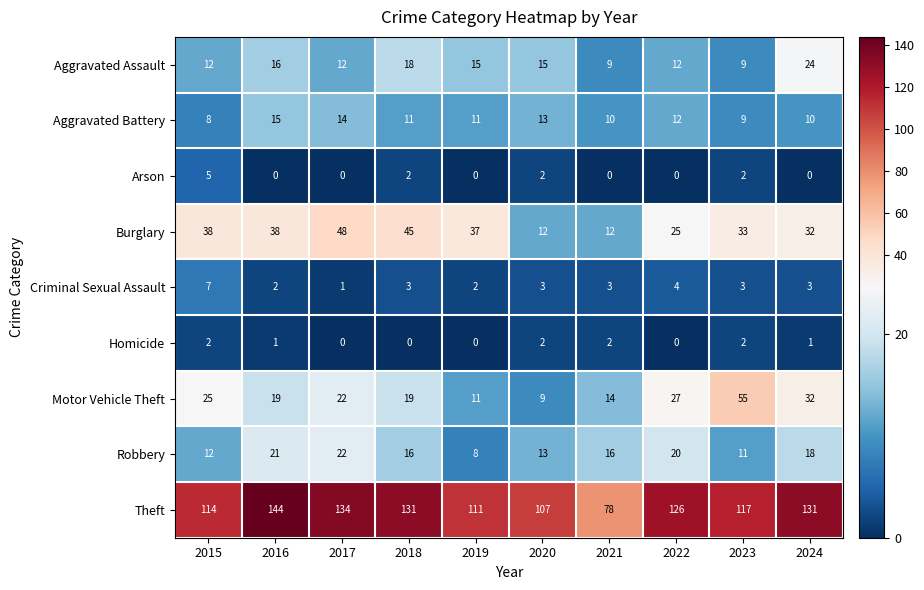

How many distinct data groups are displayed?

9